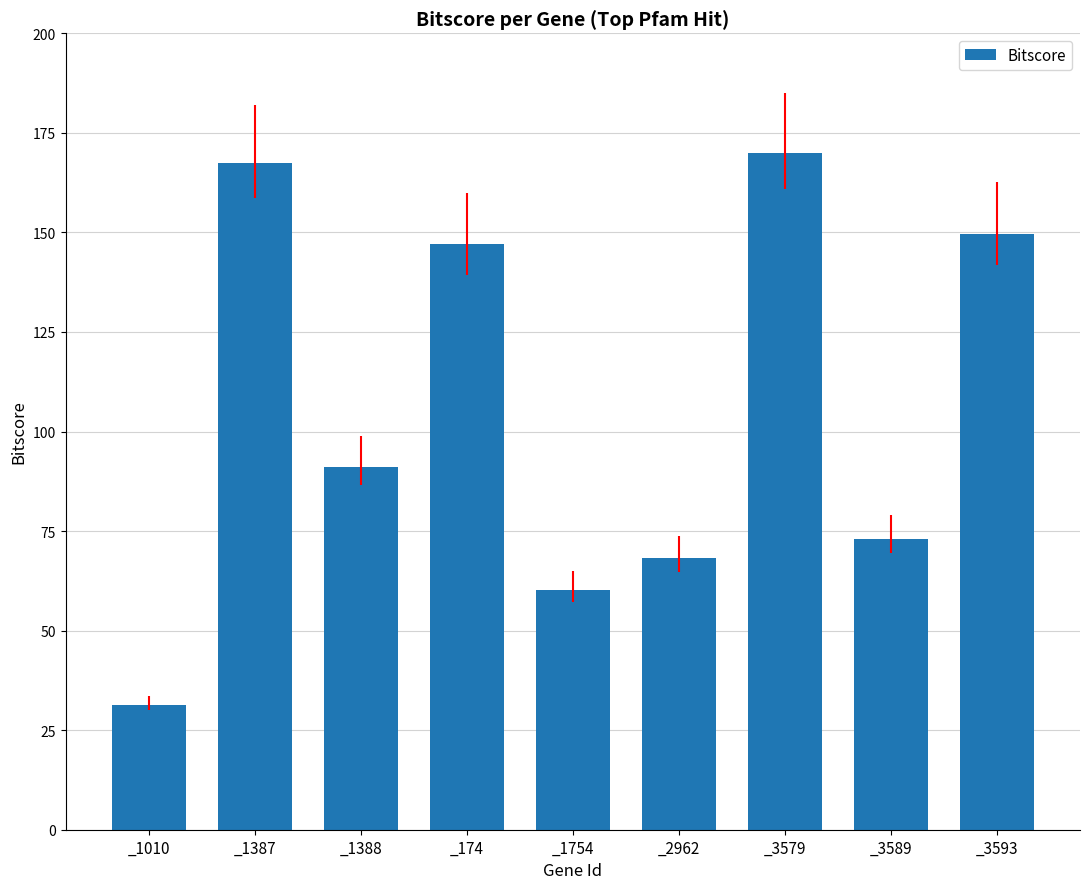

Is it true that the value at _3593 is 149.6?

True